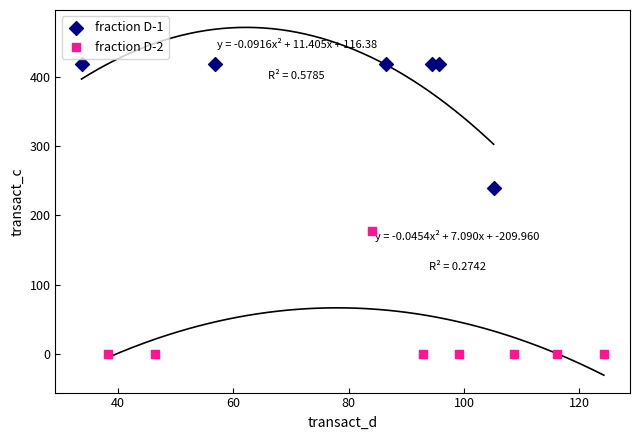

Which series contains the lowest Y value?

fraction D-2